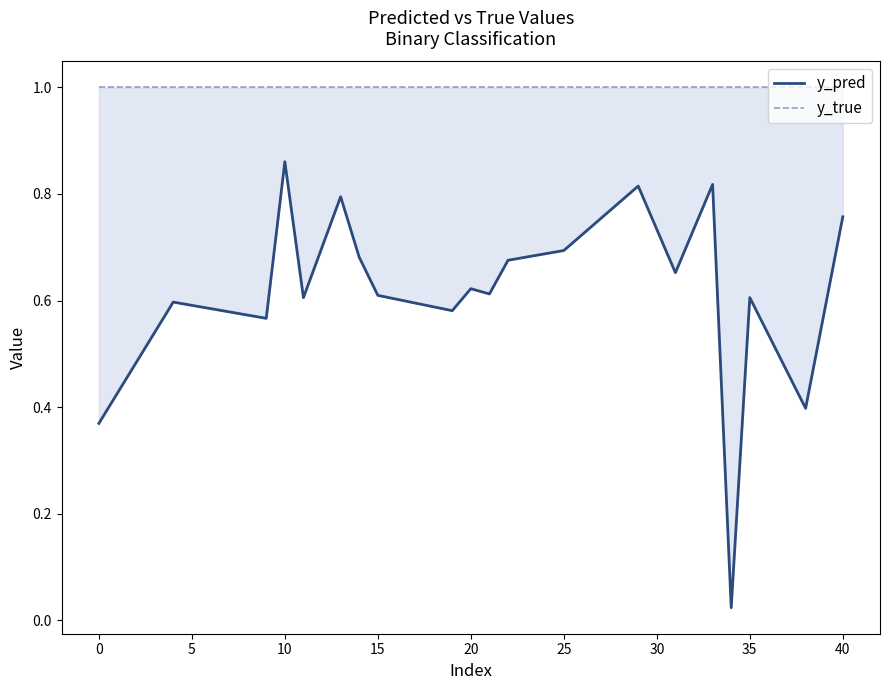

How many interior local peaks does the y_pred series have?

7